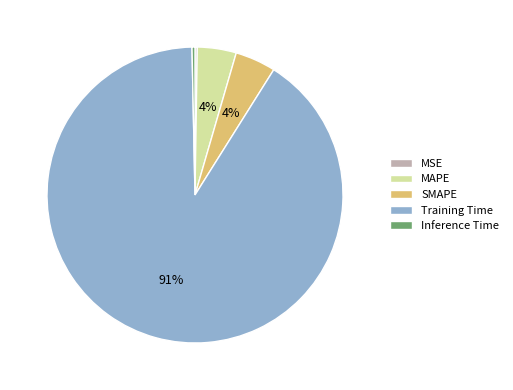

What is the largest slice in the pie chart?

Training Time